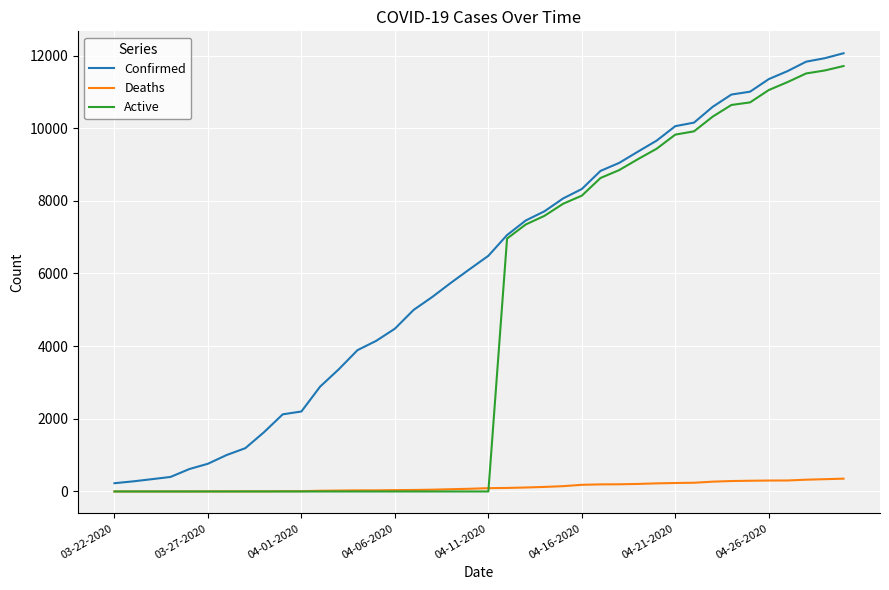

Which series has the largest total across all categories?

Confirmed